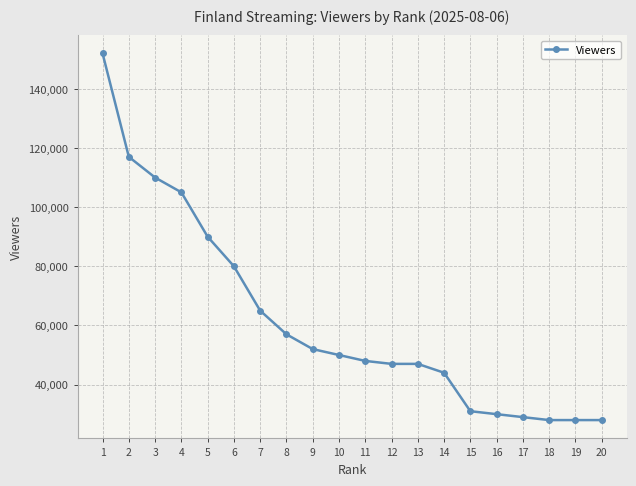

What is the difference between the maximum and minimum values?

124000